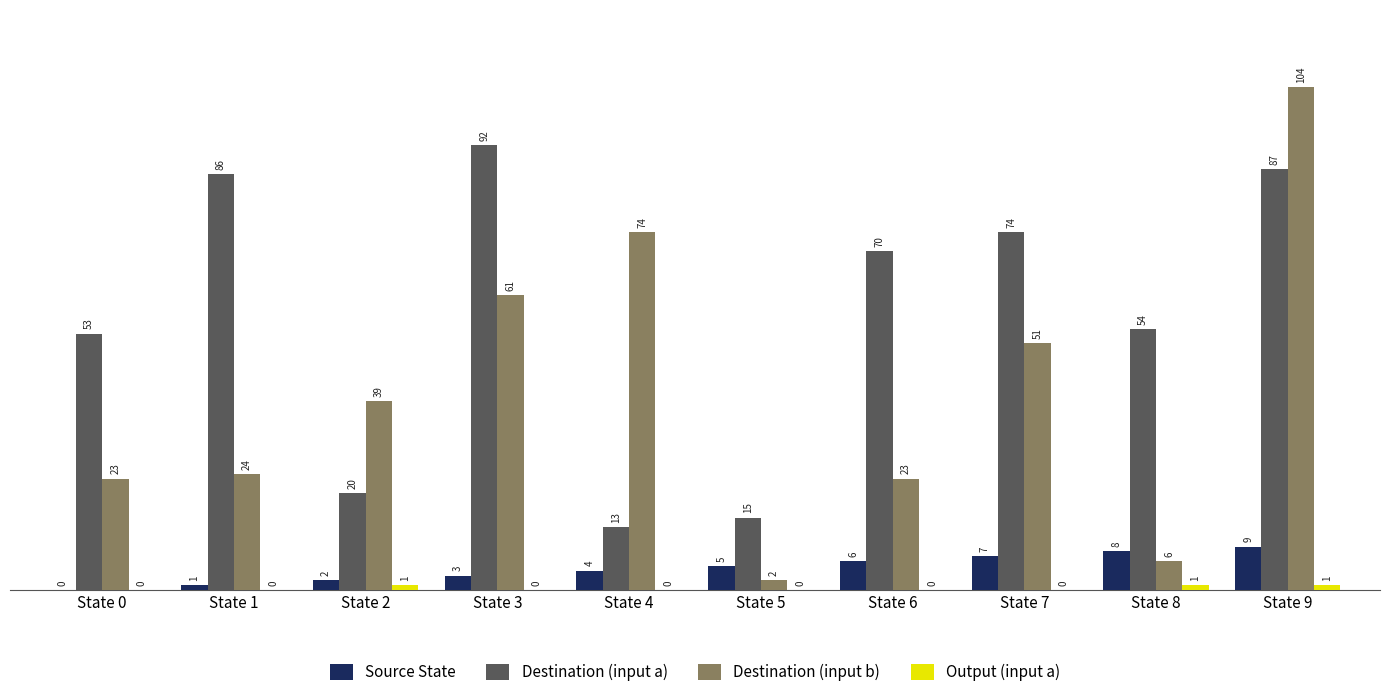

Which series changed the most between State 1 and State 2?

Destination (input a)